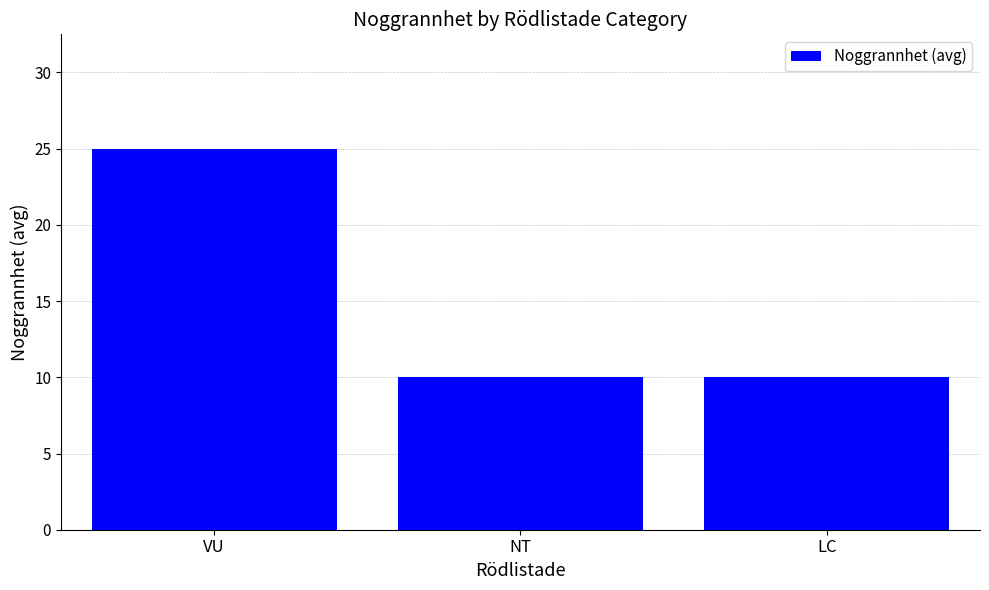

What is the difference between the values at LC and VU?

15